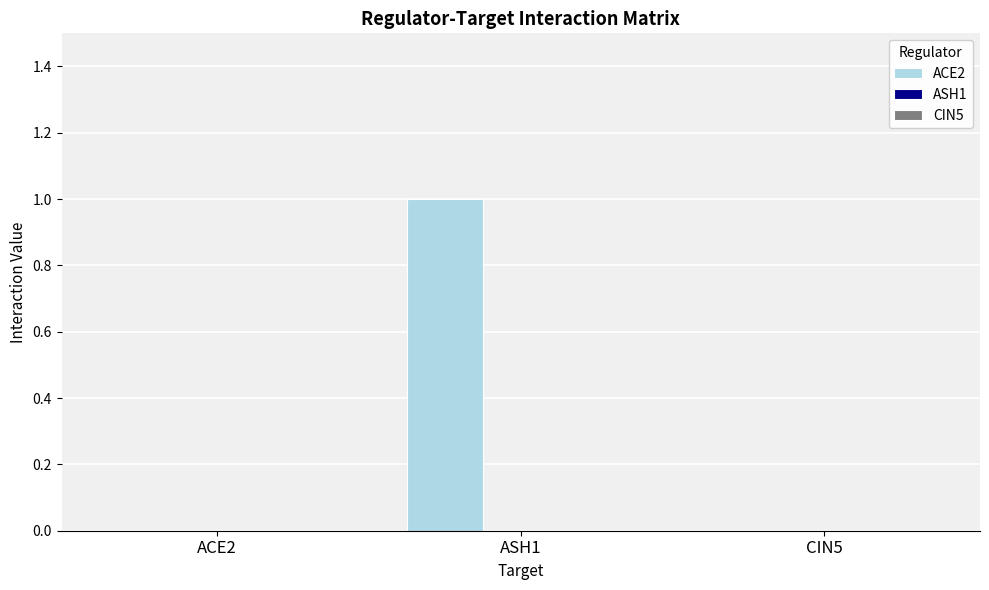

Which label corresponds to the largest value in the chart?

ASH1